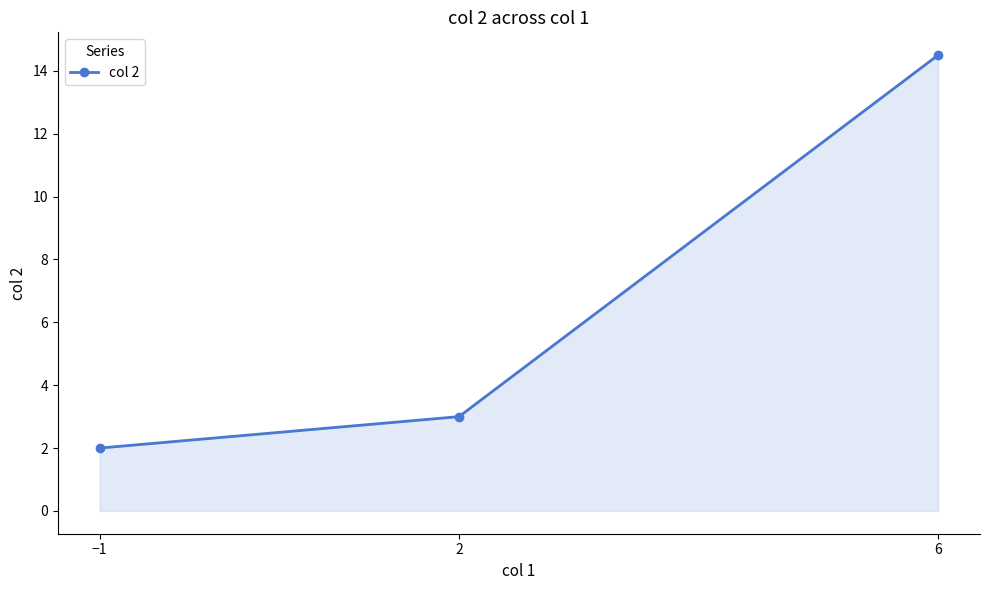

What is the change in value from −1 to 2?

+1.0